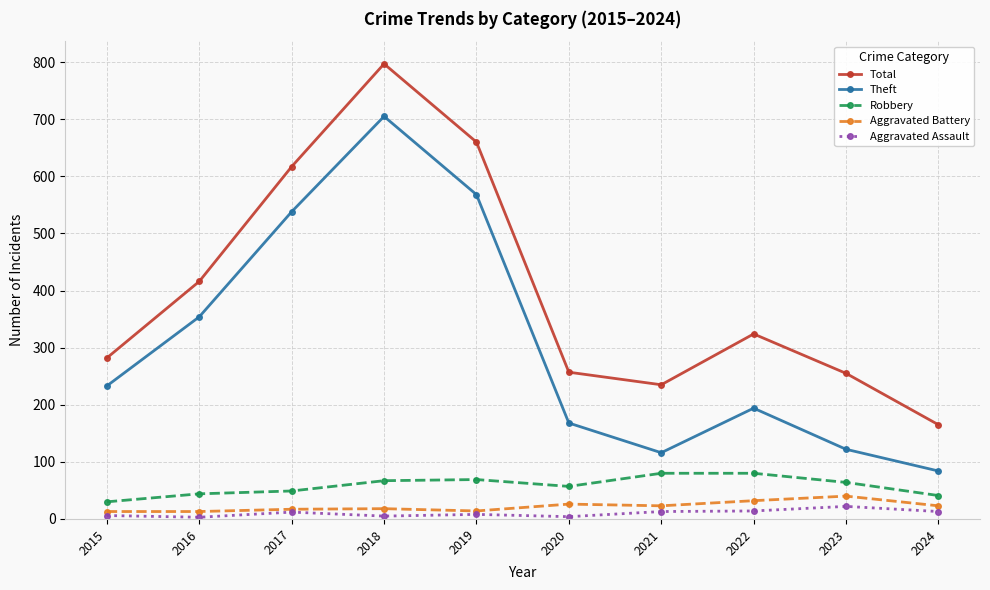

Is this an area chart (filled region under the line)?

No